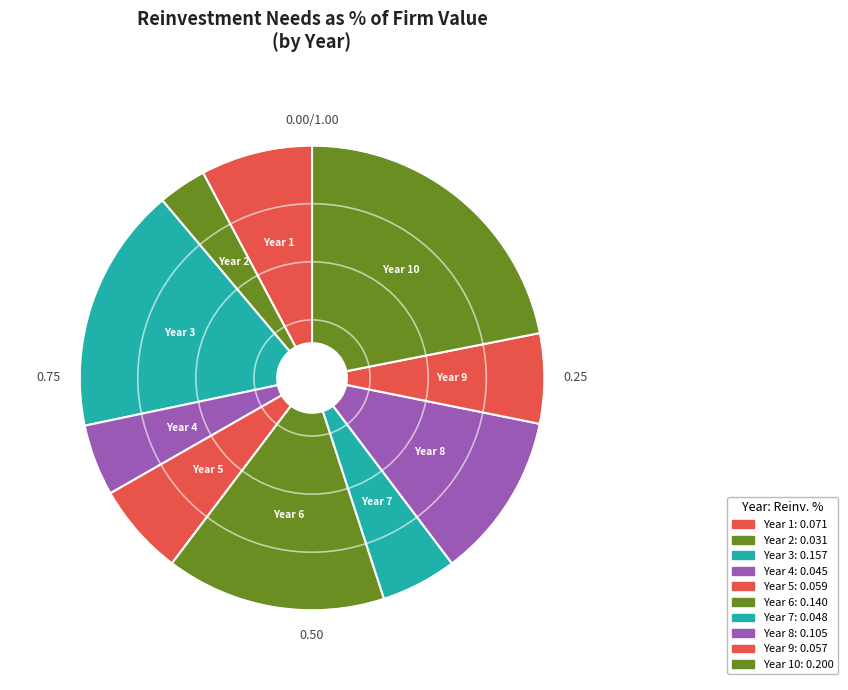

How many segments does this pie chart have?

10